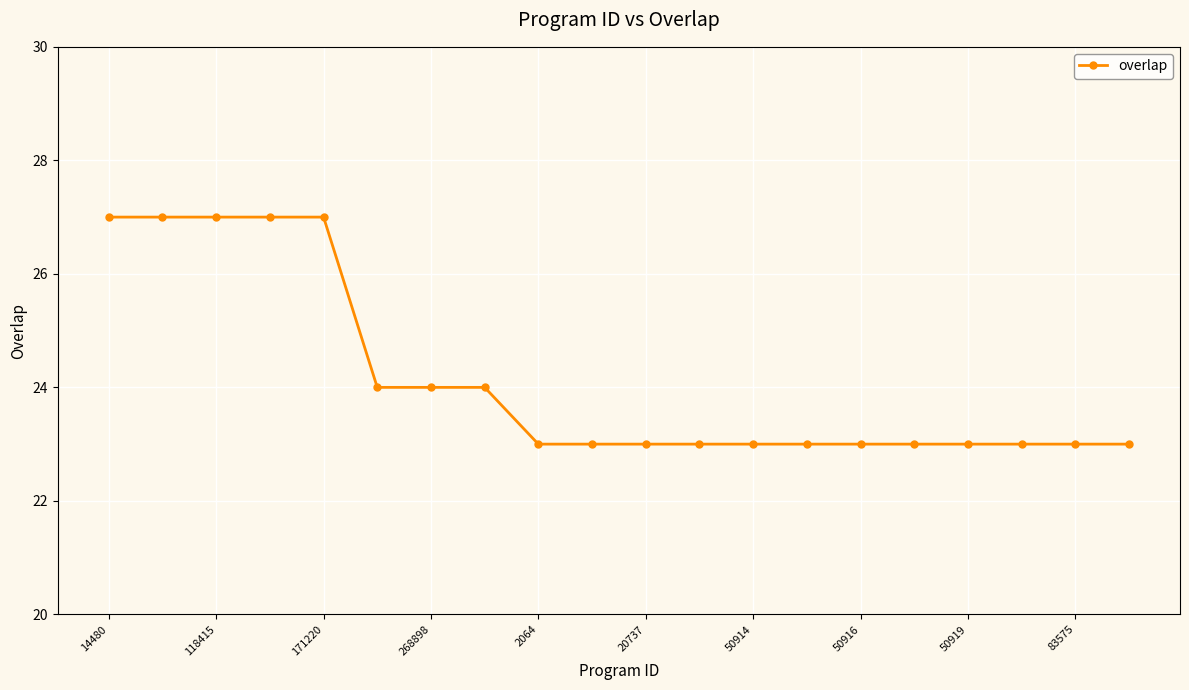

What is the greatest value displayed?

27